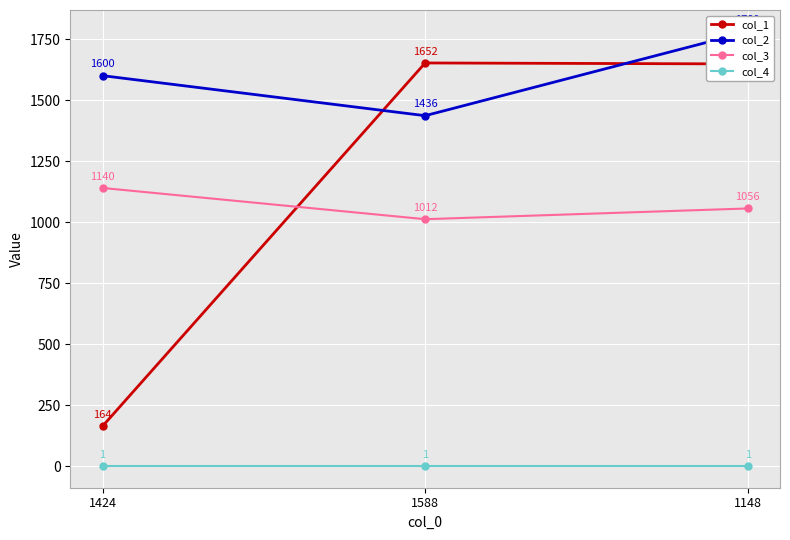

Is the value of col_4 at 1424 greater than the value of col_1 at 1424?

No